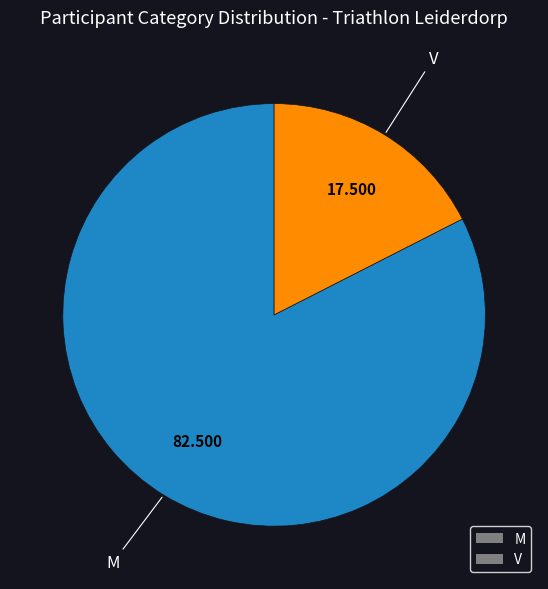

Is there a majority slice in this chart?

Yes